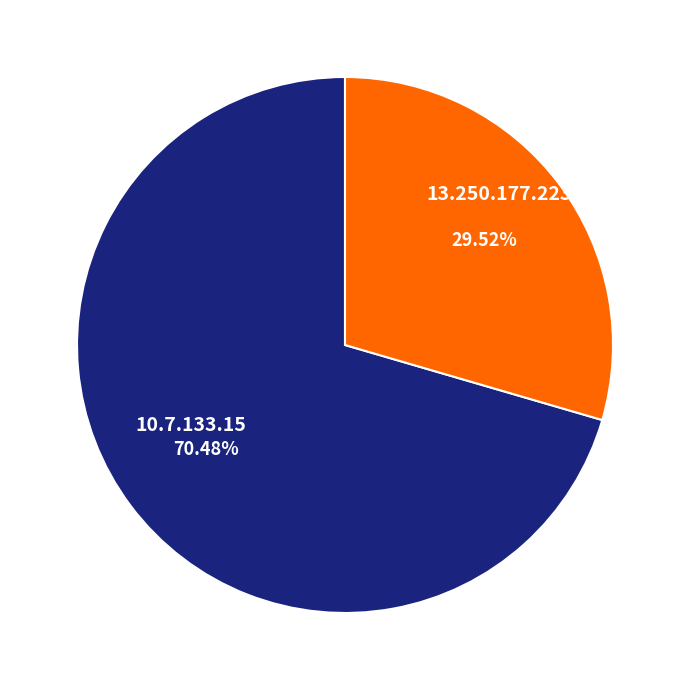

To the nearest percent, what is the difference between the 10.7.133.15 and 13.250.177.223 slice percentages?

41%